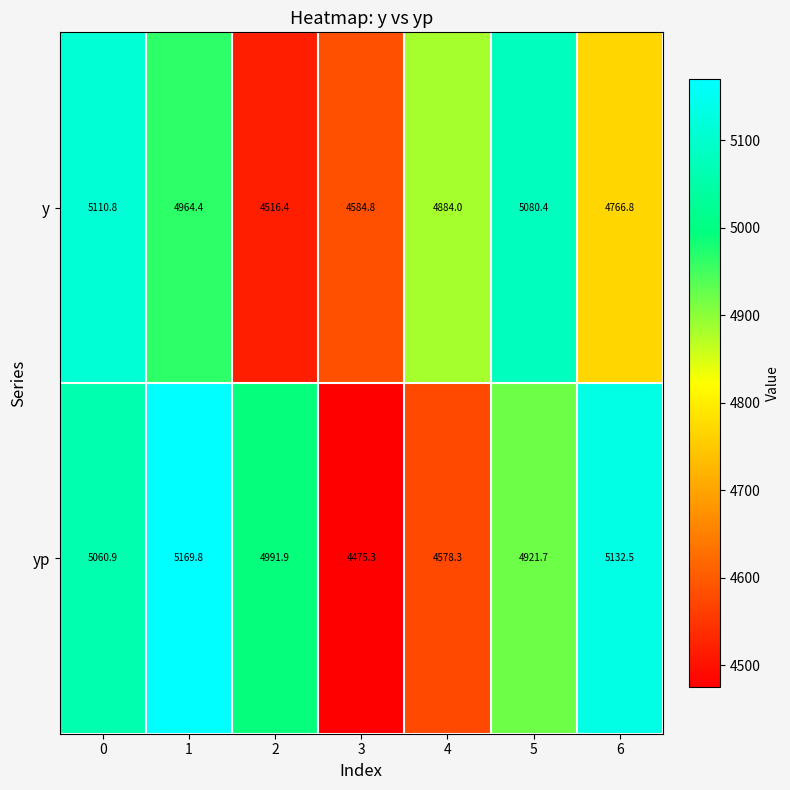

What is the average value of the yp series?

4904.3